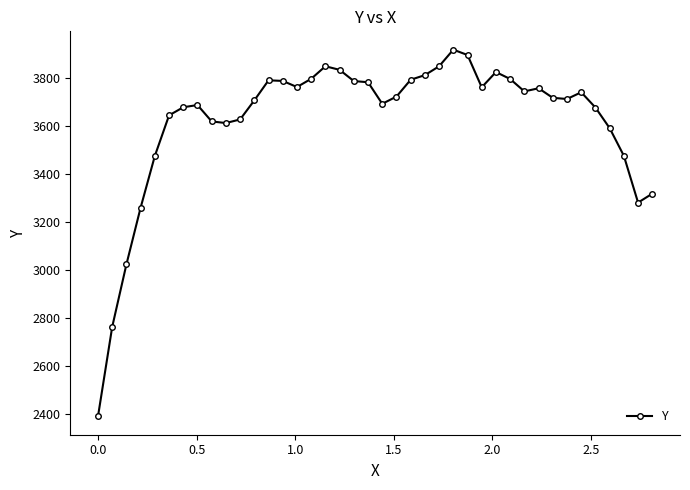

What is the average value?

3622.6